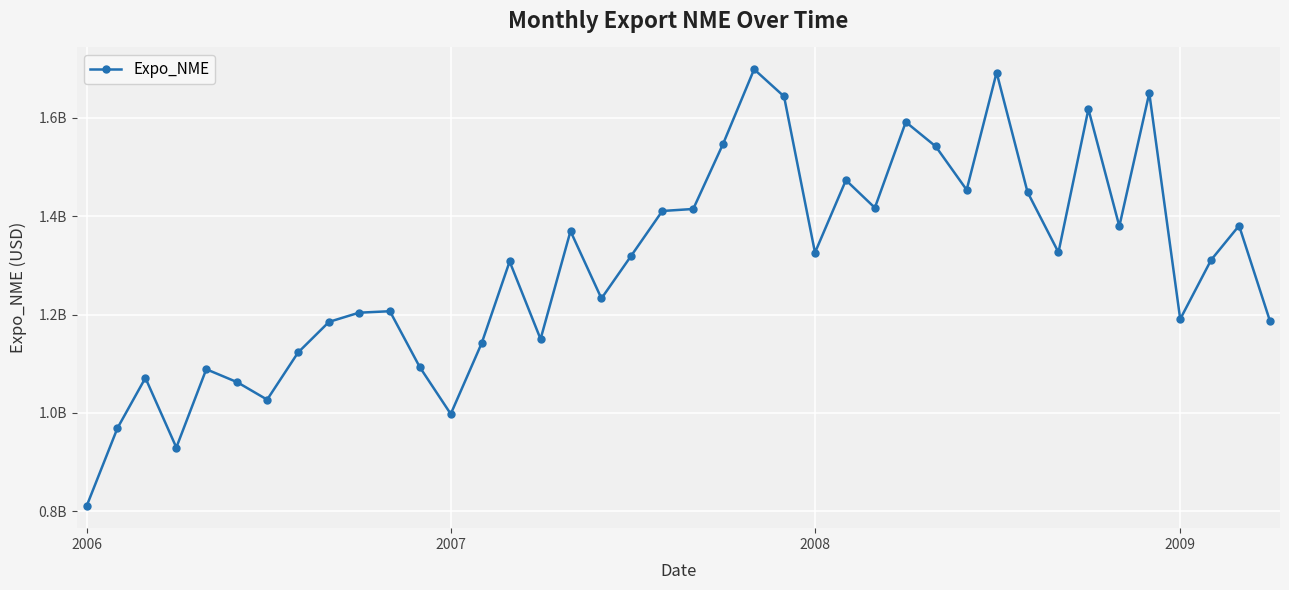

Is this an area chart (filled region under the line)?

No